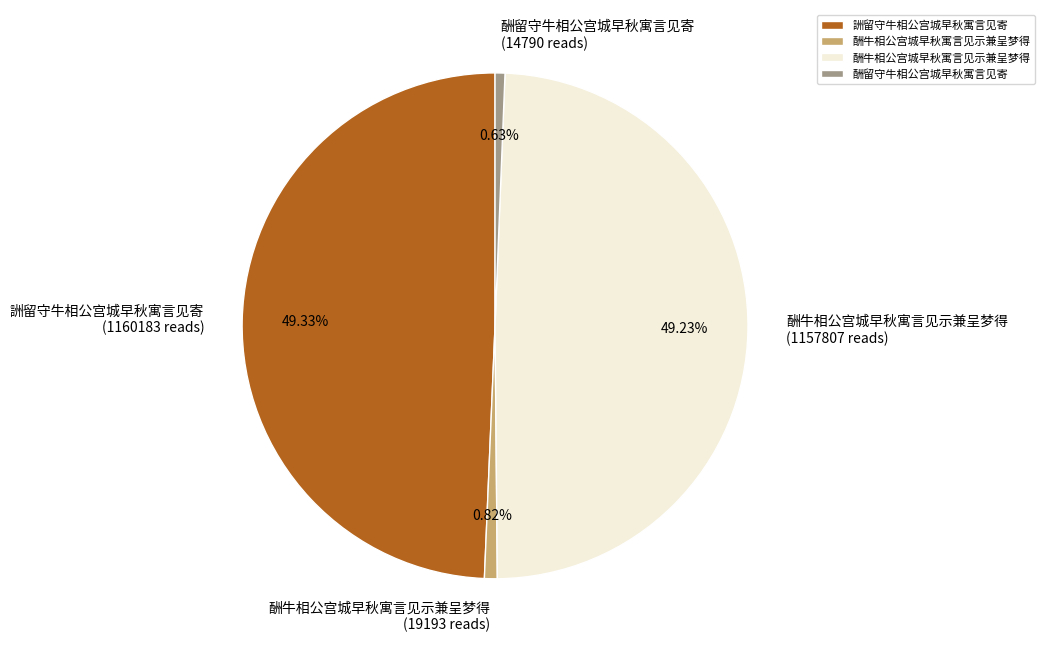

Is there a majority slice in this chart?

No